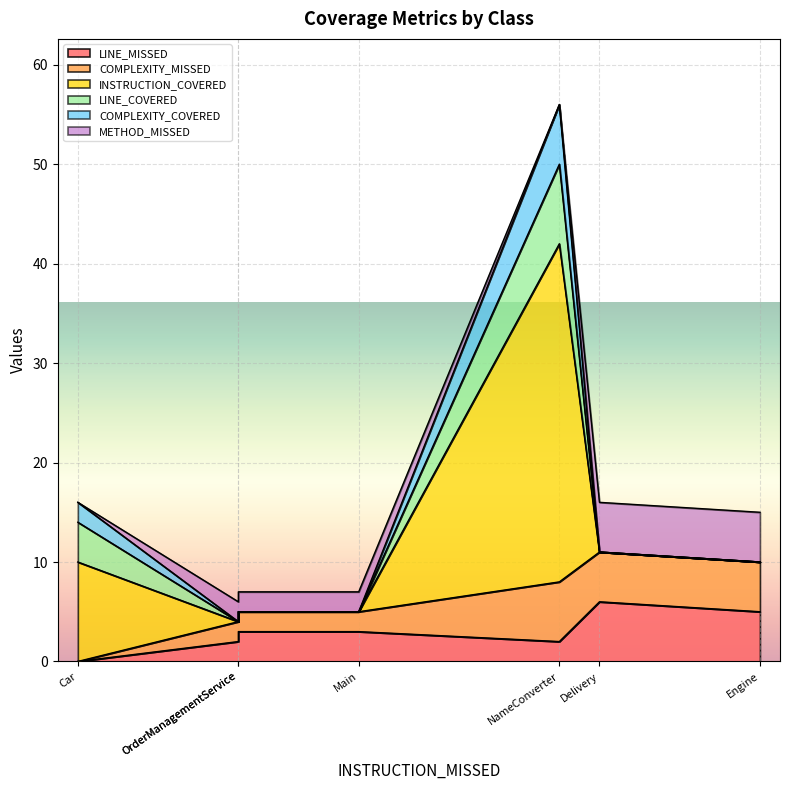

What is the sum of all COMPLEXITY_MISSED values?

22